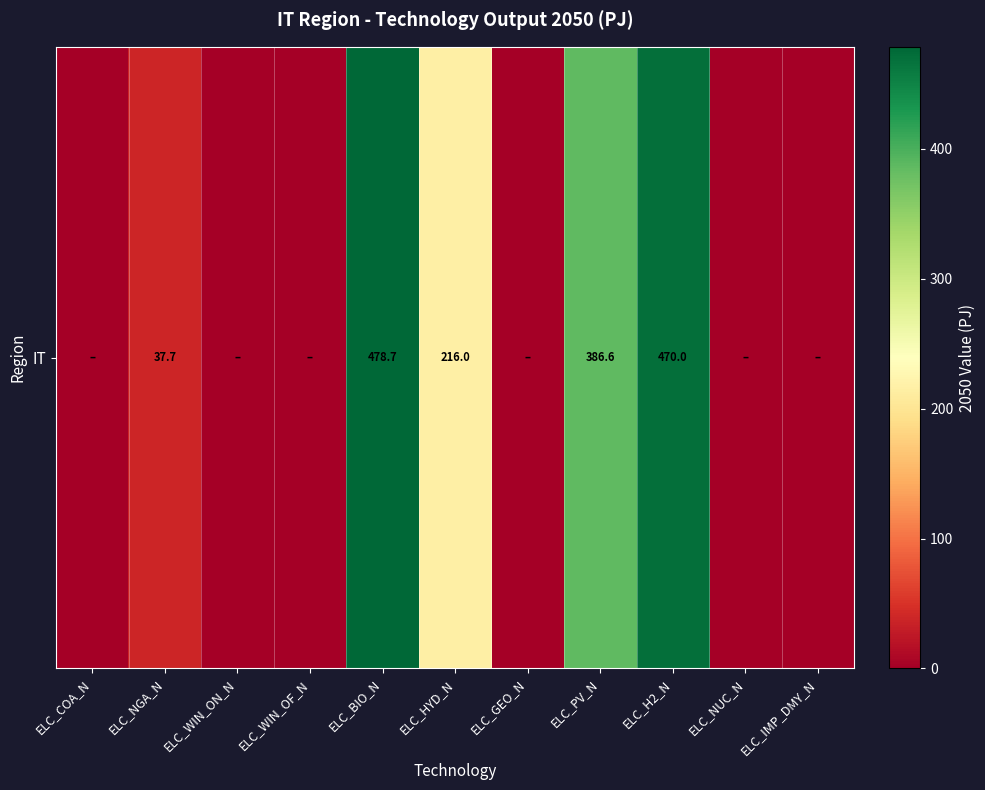

Reading left to right, what are all the values shown in this chart?

ELC_COA_N=0.0	ELC_NGA_N=37.7	ELC_WIN_ON_N=0.0	ELC_WIN_OF_N=0.0	ELC_BIO_N=478.7	ELC_HYD_N=216.0	ELC_GEO_N=0.0	ELC_PV_N=386.6	ELC_H2_N=470.0	ELC_NUC_N=0.0	ELC_IMP_DMY_N=0.0